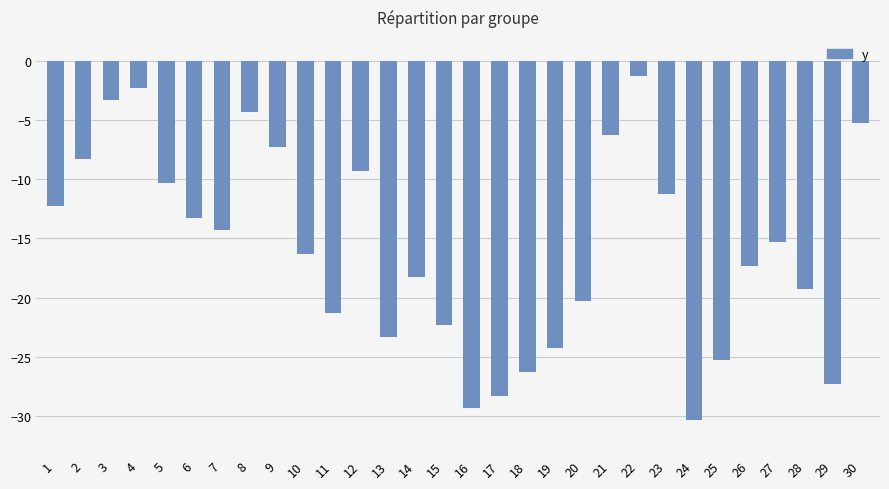

What is the difference between the values at 12 and 1?

3.0